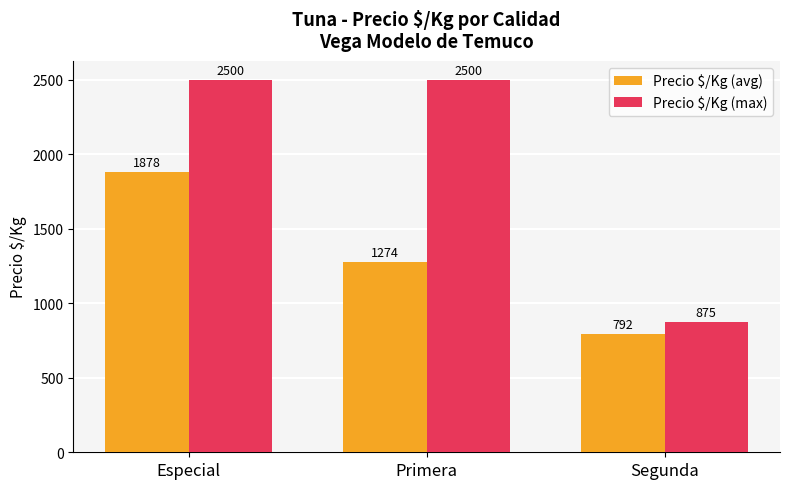

What is the label of the 3rd bar from the right?

Especial